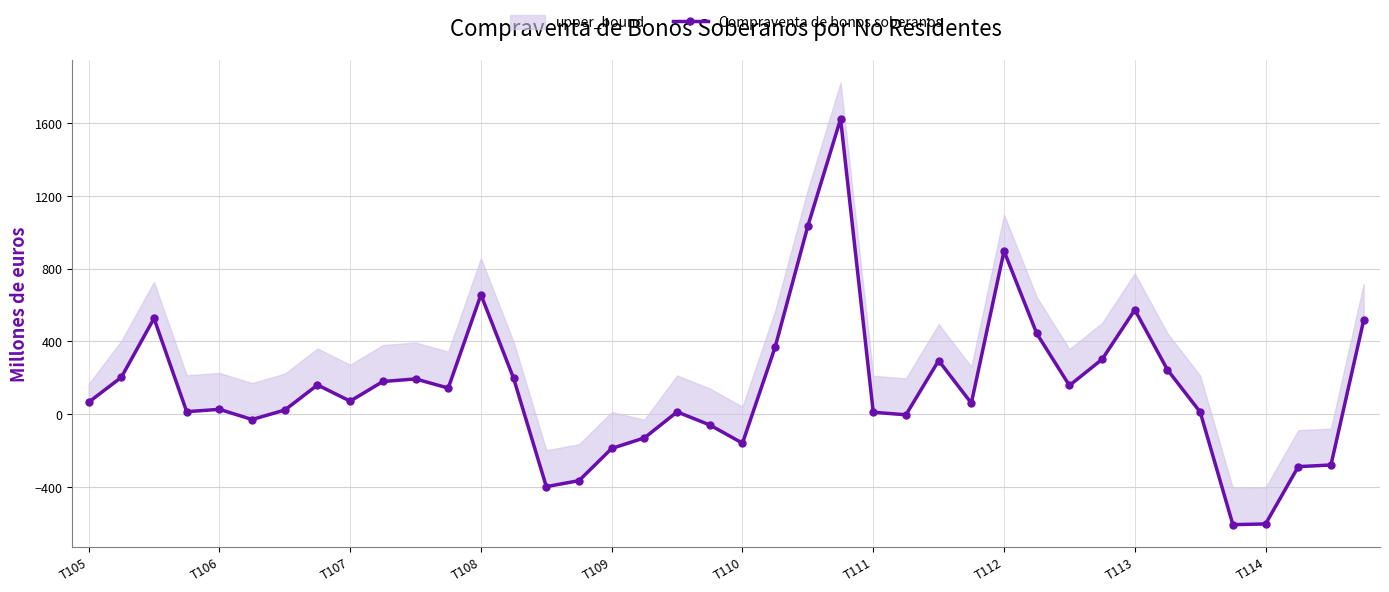

Rank the categories by value from lowest to highest.

35, 36, 14, 15, 37, 38, 16, 20, 17, 19, T110, 25, 24, 34, 18, T108, T111, T109, 27, T105, T113, 11, 30, T112, T114, 10, 13, T106, 33, 26, 31, 21, 29, 39, T107, 32, 12, 28, 22, 23